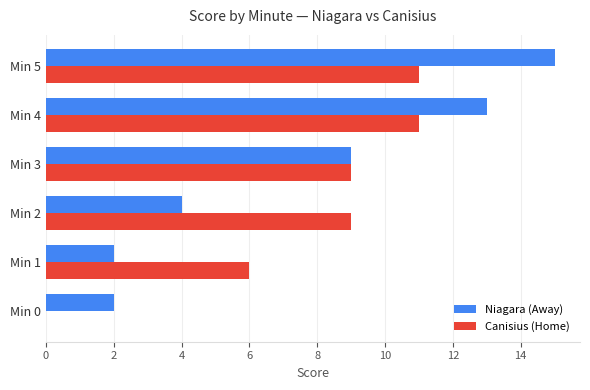

What is the greatest value displayed?

15